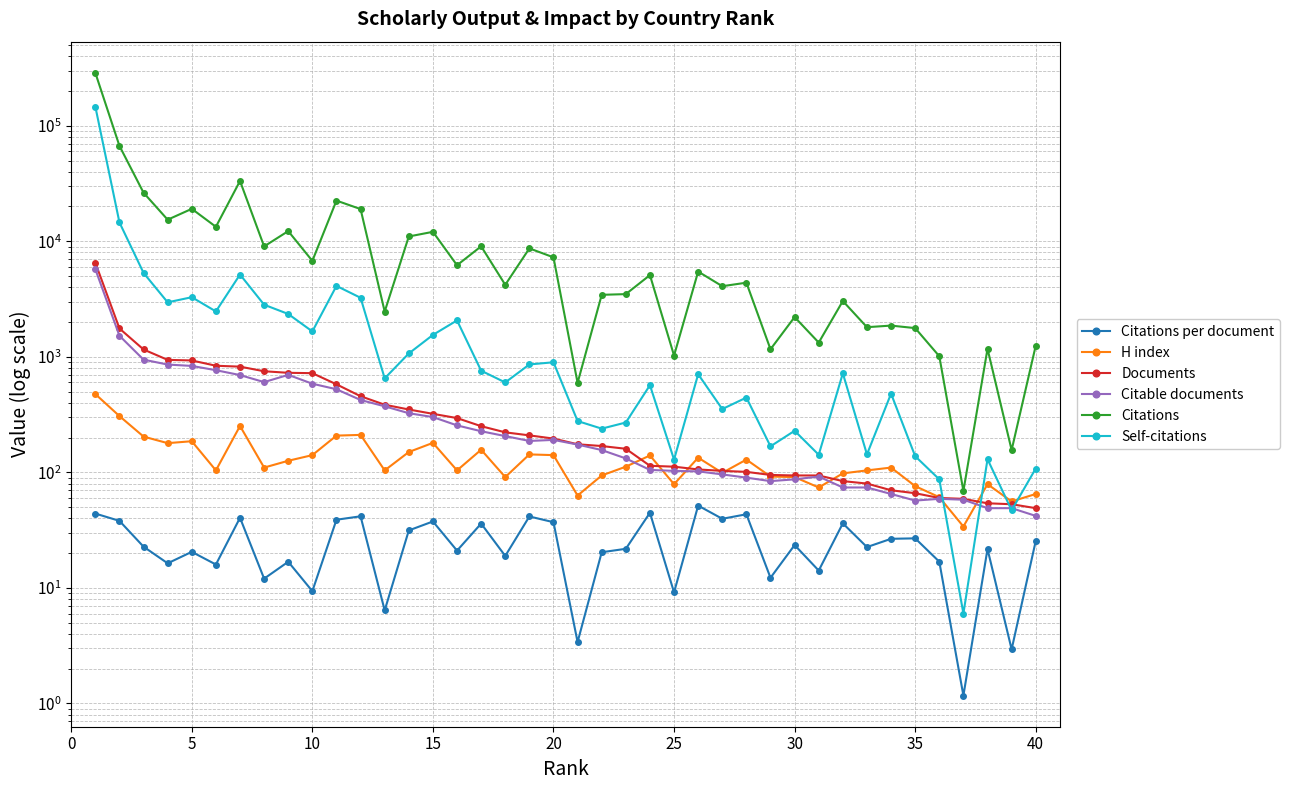

What are all the series names shown in the legend?

Citations per document, H index, Documents, Citable documents, Citations, Self-citations